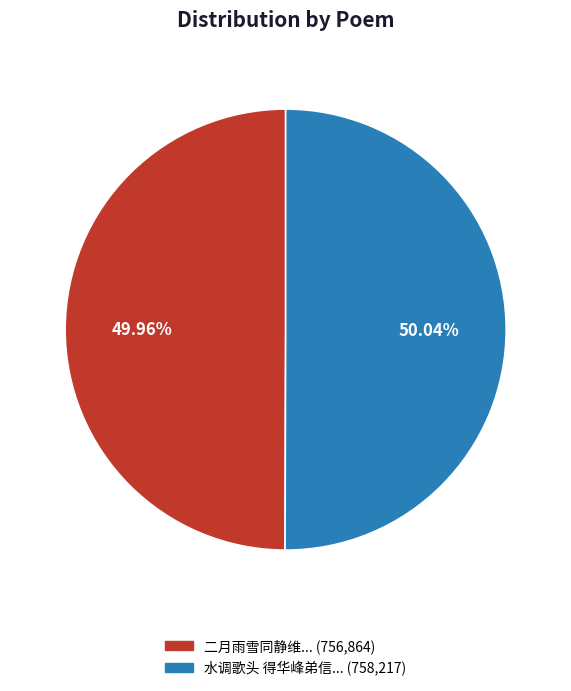

Is there any slice that represents more than half of the pie?

Yes